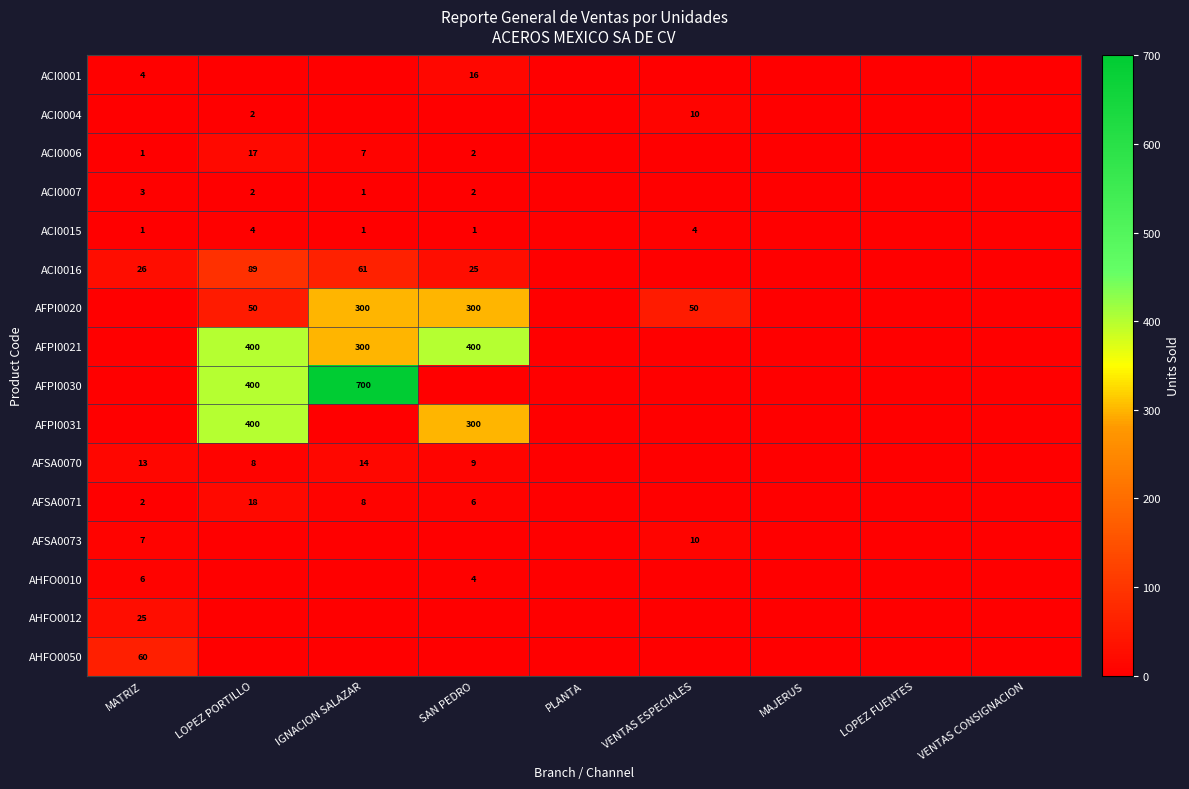

At how many categories does at least one series exceed 612?

1